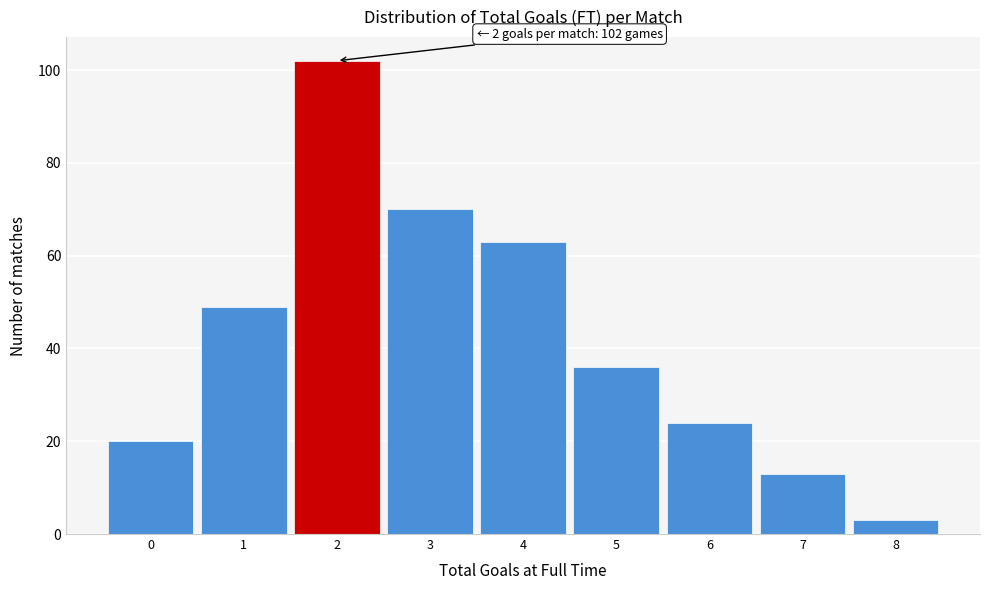

Which range on the x-axis has the tallest bar?

1.5 to 2.5